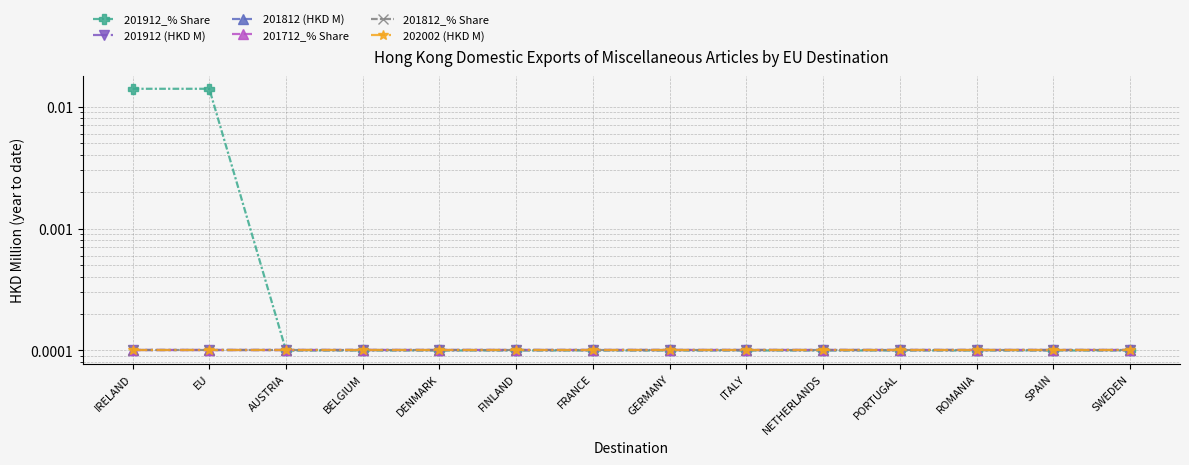

What is the label of the 8th point from the right?

FRANCE